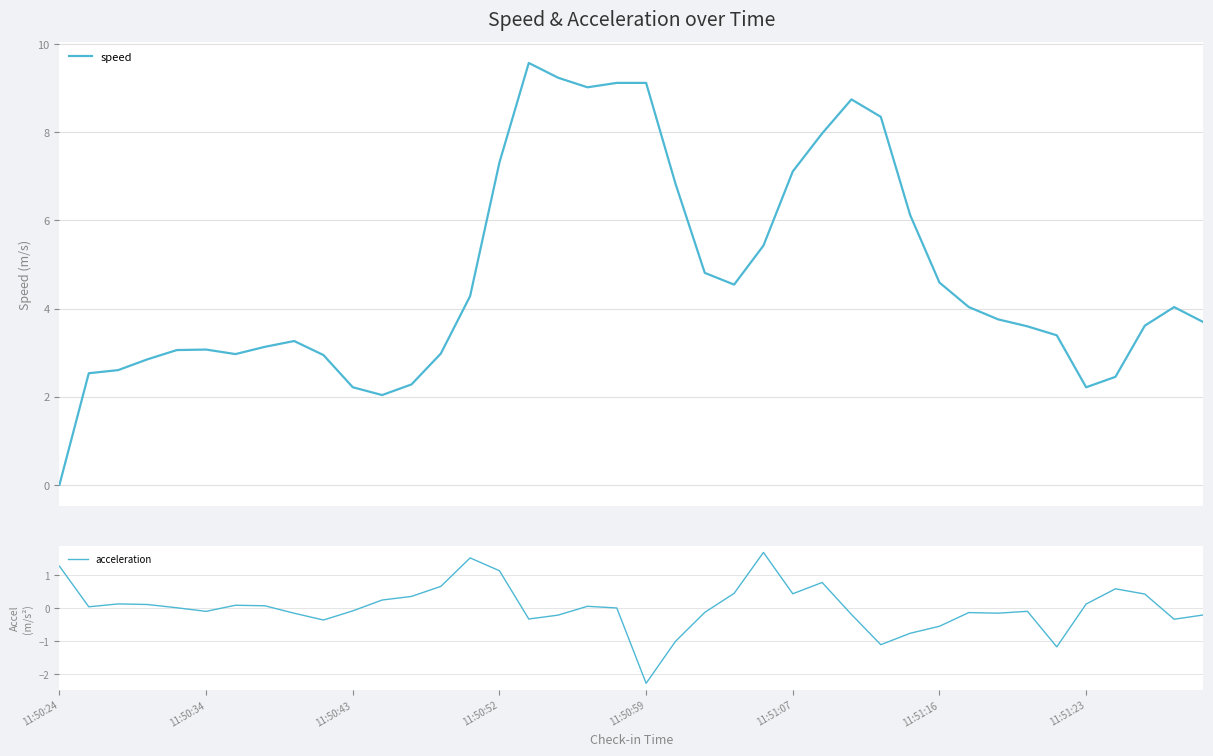

What is the difference between the highest and lowest values at 16?

9.9